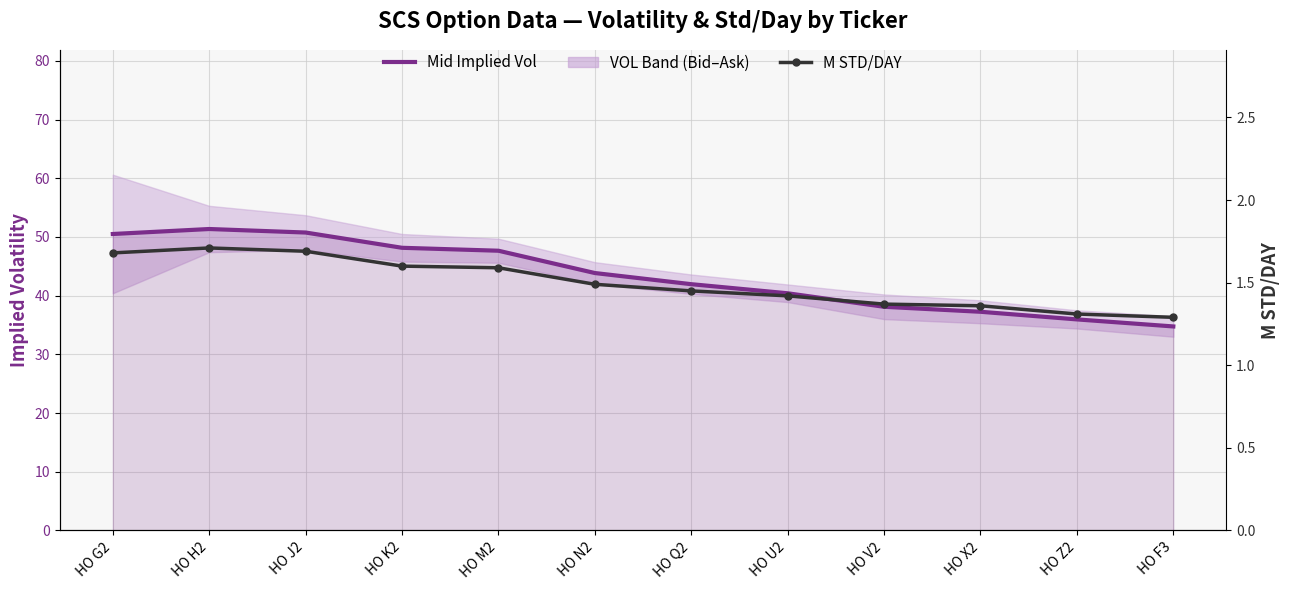

What is the label of the 9th point from the right?

HO K2